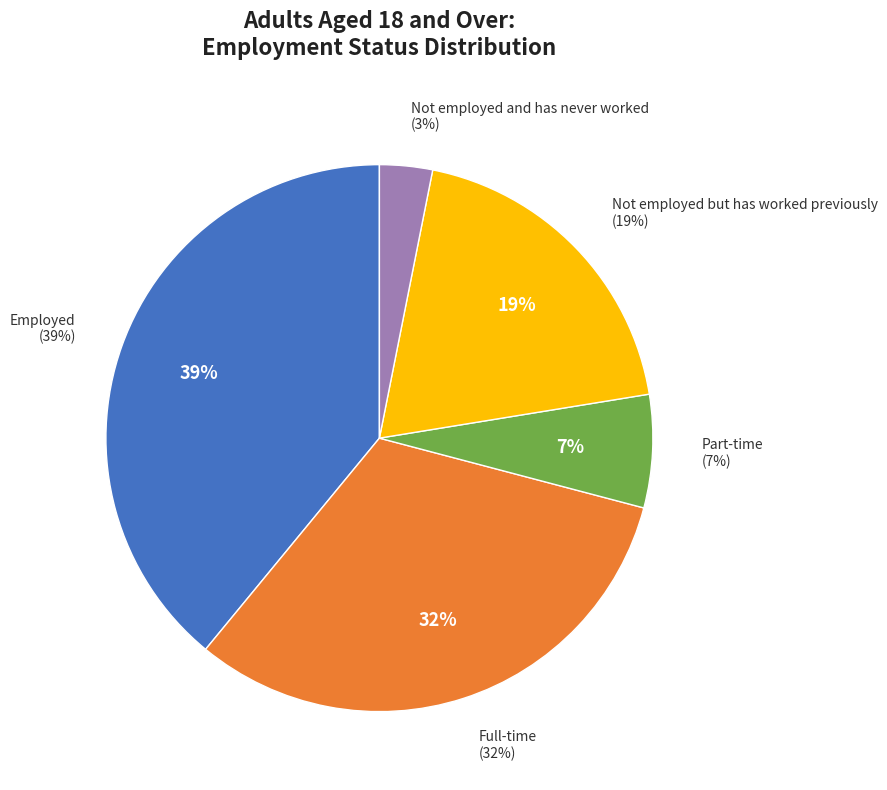

To the nearest percent, what percentage of the pie is Not employed but has worked previously?

19%